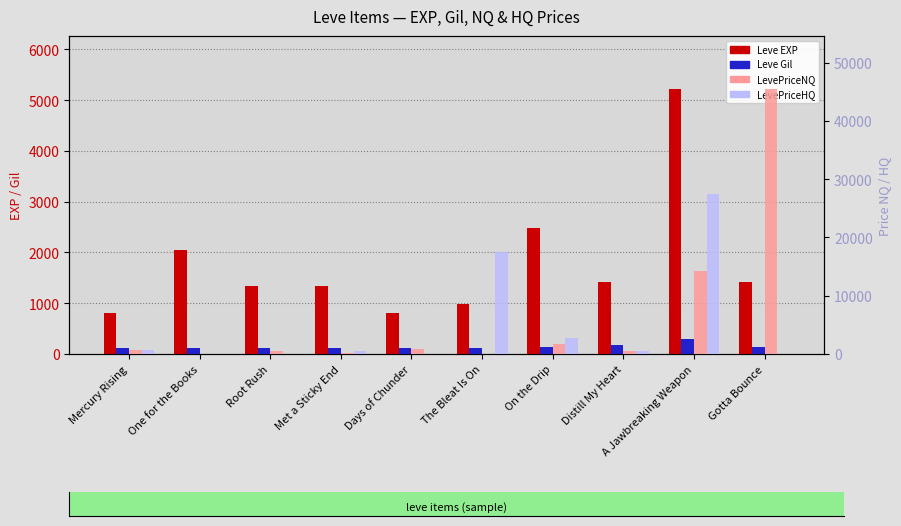

What is the label of the 7th bar from the right?

Met a Sticky End